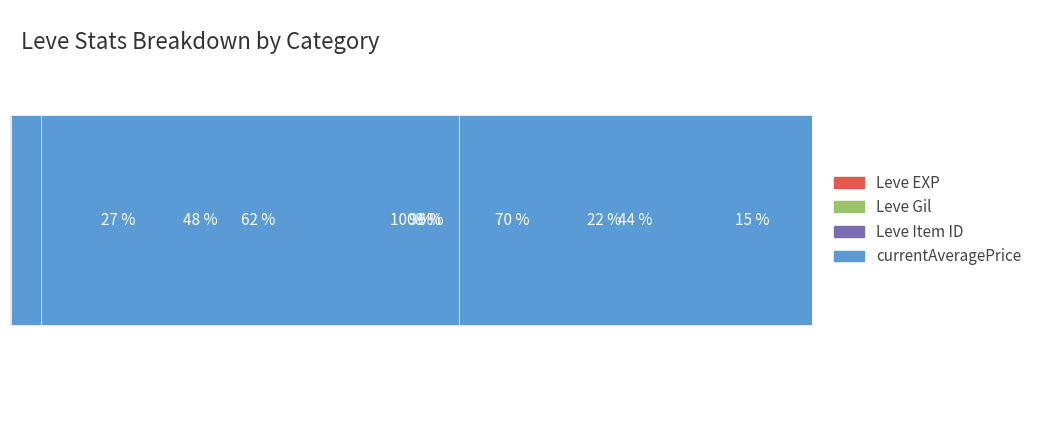

How many data points does each series have?

5